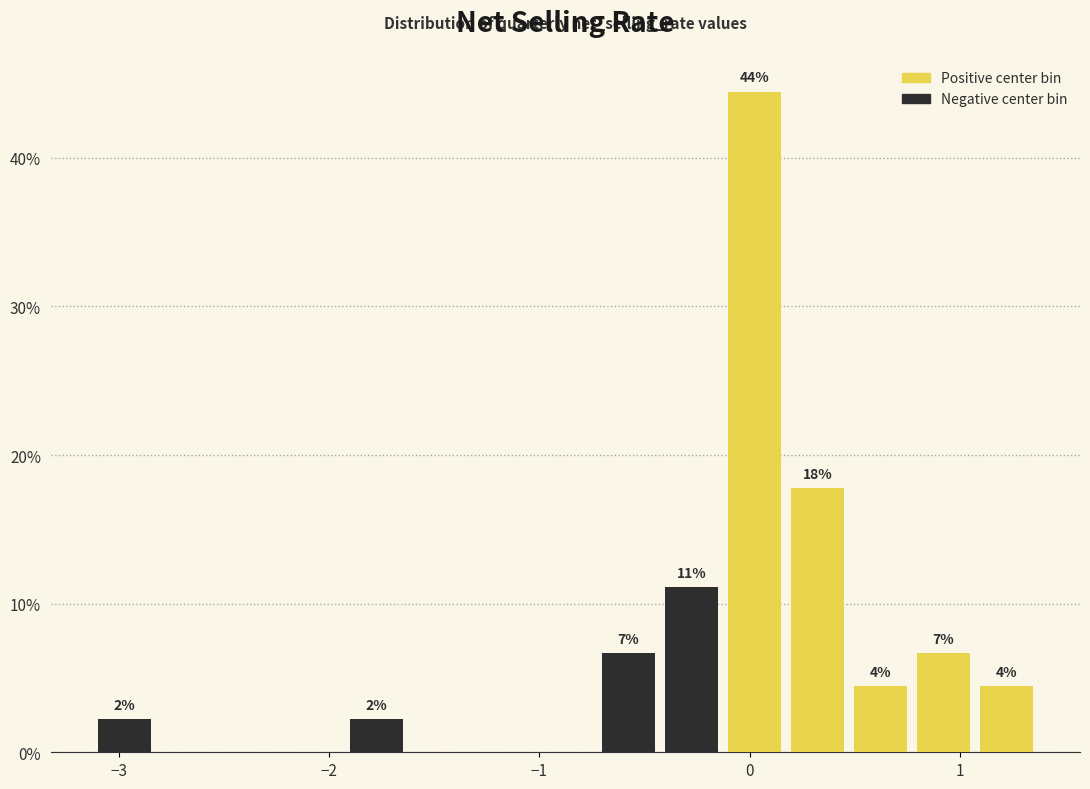

Around what value on the x-axis is the tallest bar? Give the approximate position of its centre, as read against the axis.

0.0